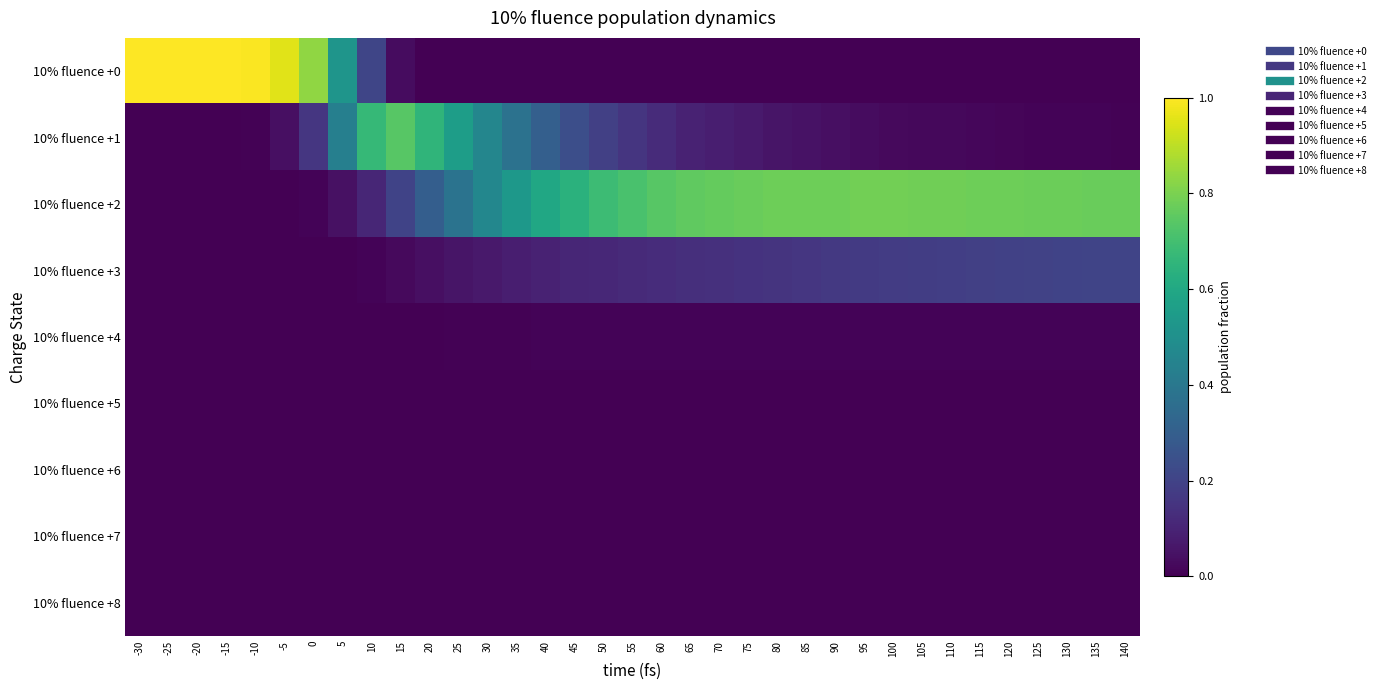

At 25, list the series in order from smallest to largest.

10% fluence +6, 10% fluence +7, 10% fluence +8, 10% fluence +0, 10% fluence +5, 10% fluence +4, 10% fluence +3, 10% fluence +2, 10% fluence +1